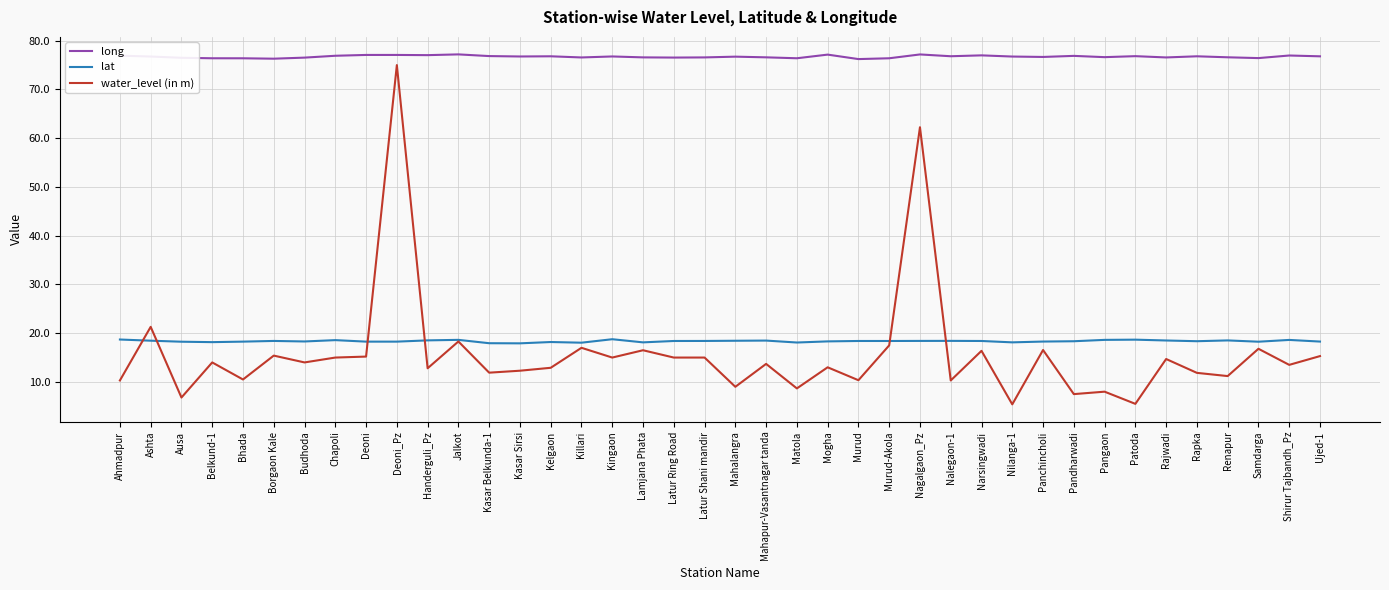

Between Pandharwadi and Shirur Tajbandh_Pz, which series saw the biggest shift?

water_level (in m)